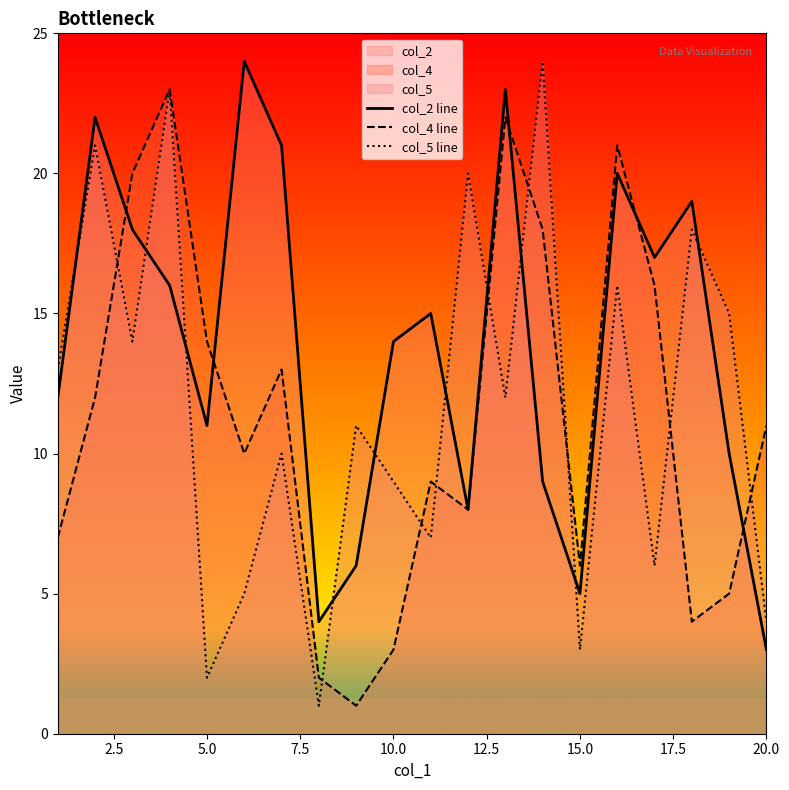

What is the sum of all col_5 line values?

234